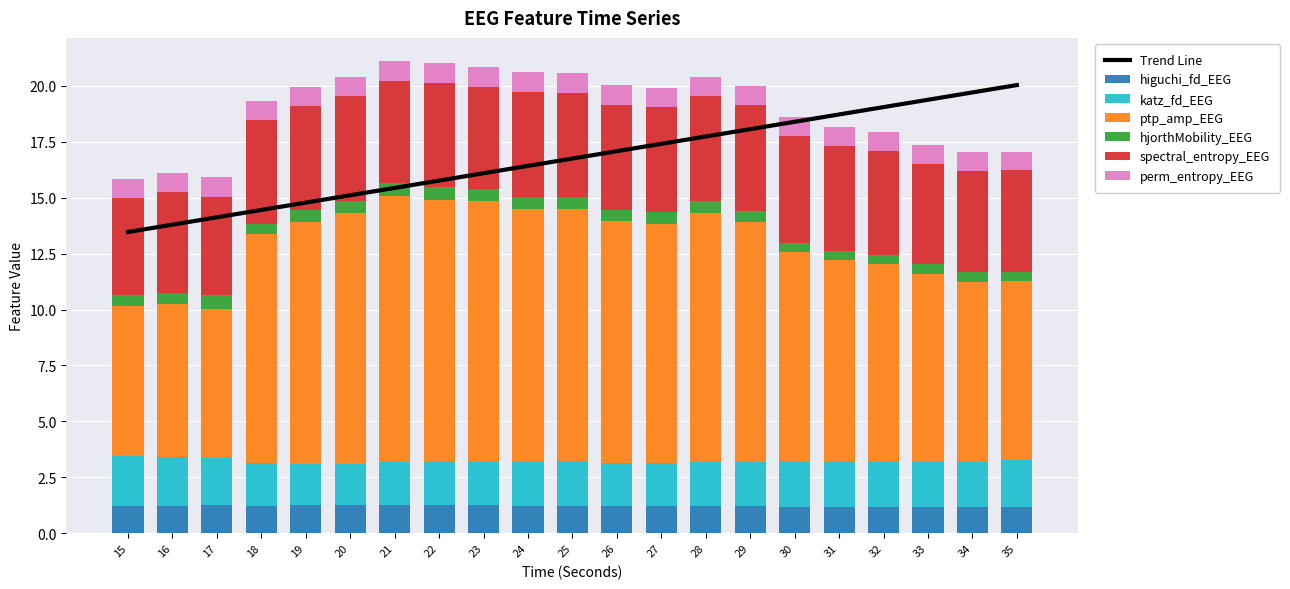

What is the difference between the maximum and second lowest values in the katz_fd_EEG series?

0.4